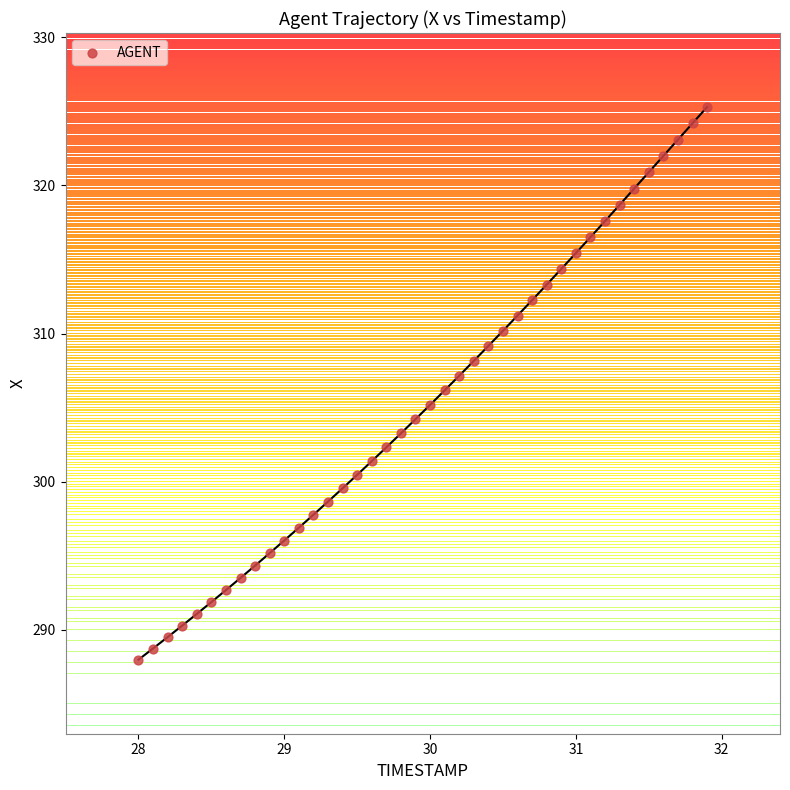

What is the range of X values (max minus min)?

3.9